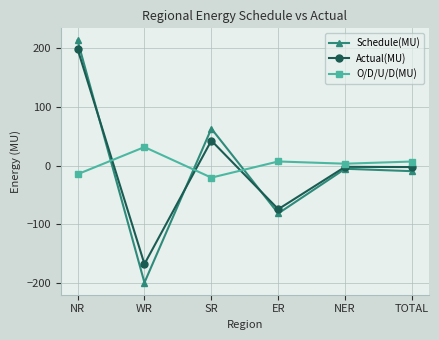

What position from the left is WR?

2